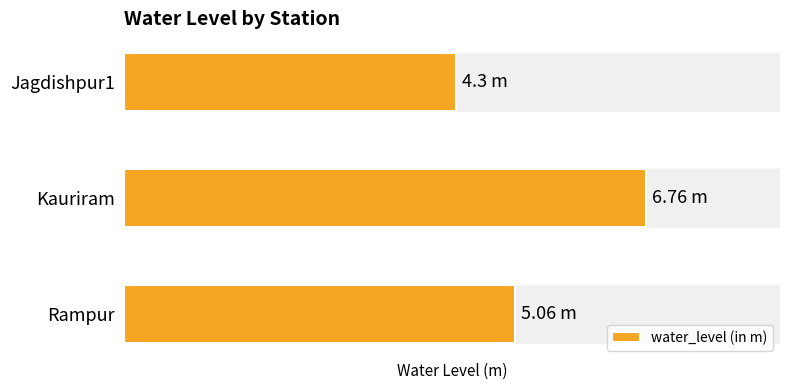

Count the values in the range 4 to 6.

2